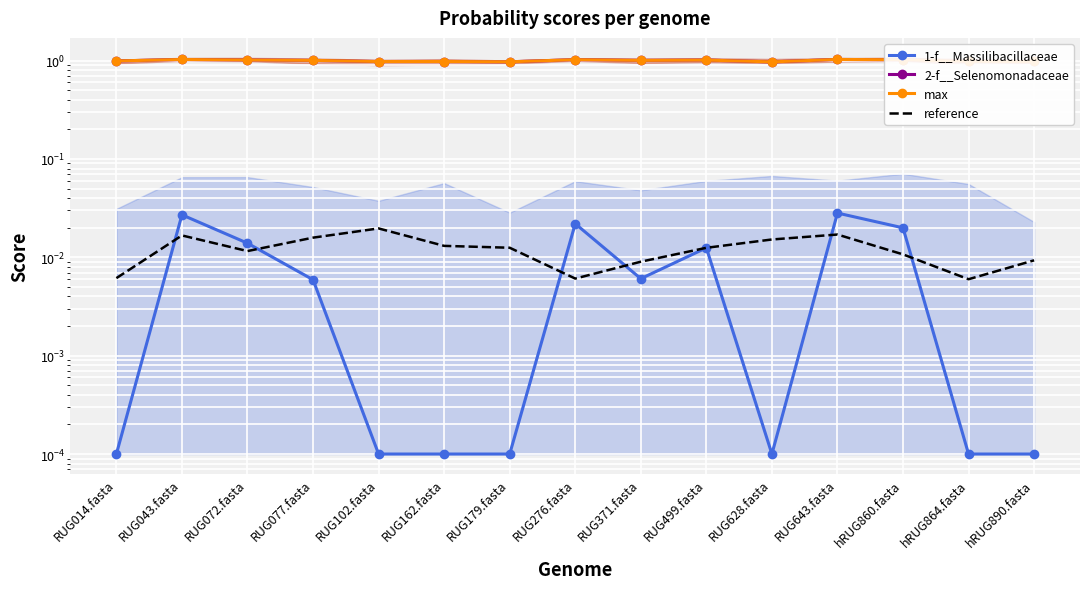

Which has a higher value, RUG499.fasta or RUG014.fasta?

RUG499.fasta